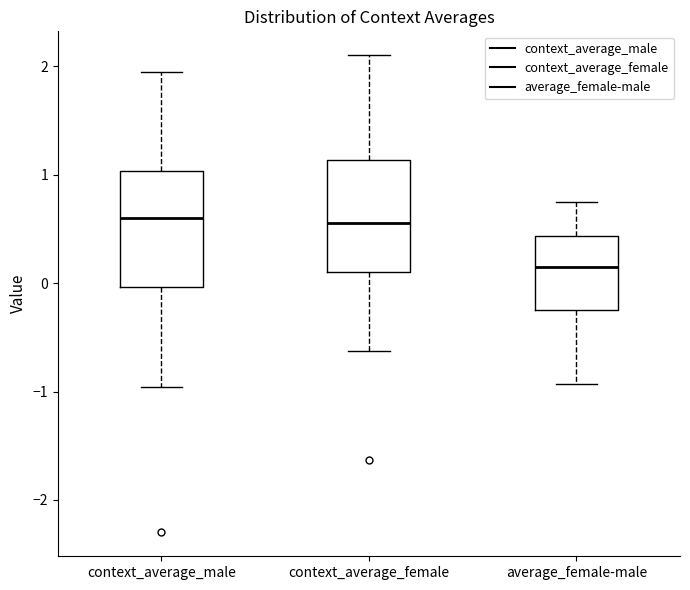

Which box's median line is the lowest?

average_female-male